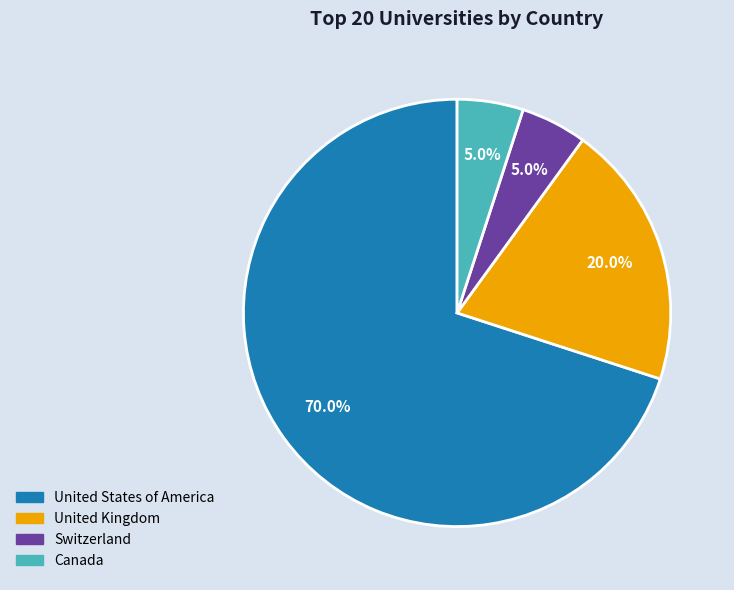

Is there any slice that represents more than half of the pie?

Yes